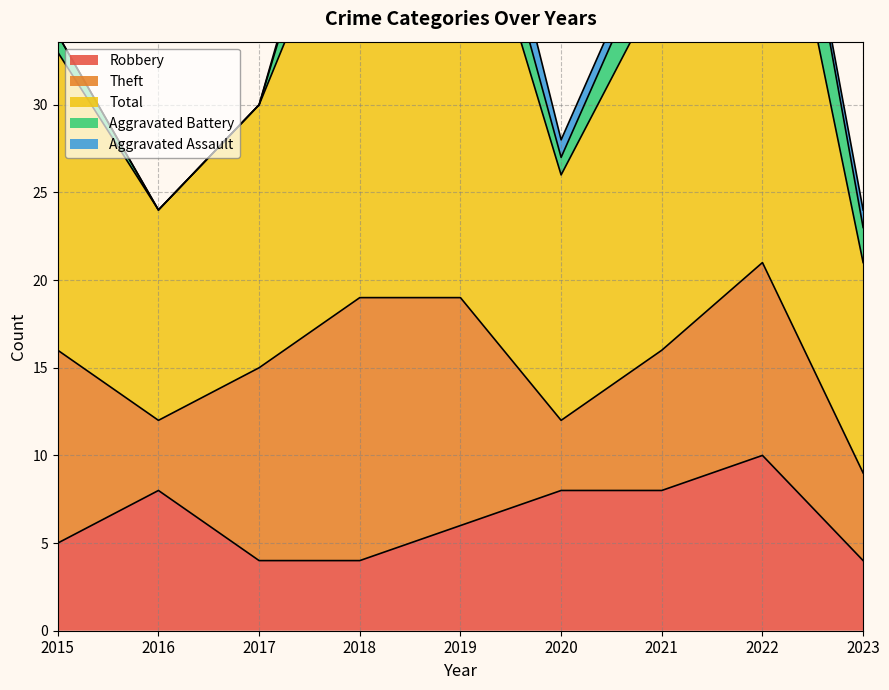

Is the value of Aggravated Battery at 2017 greater than the value of Robbery at 2018?

No